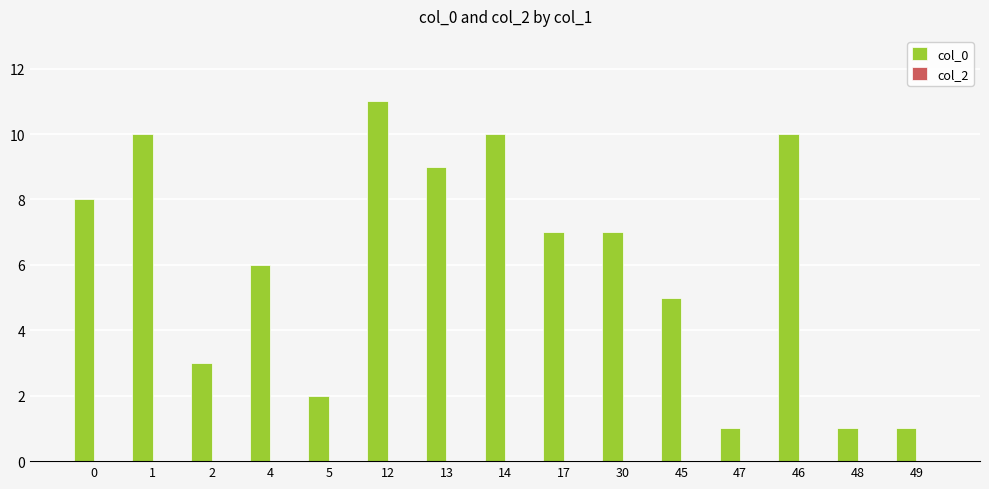

What is the label of the 1st bar from the right?

49